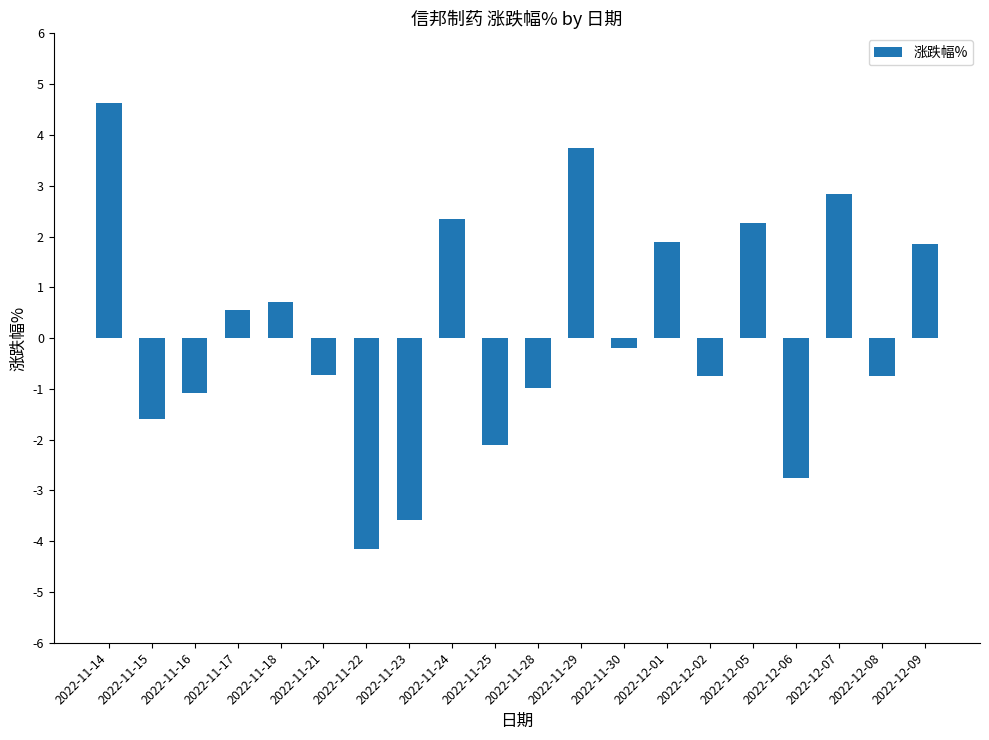

Where is the data nearest to the value 0?

2022-11-30